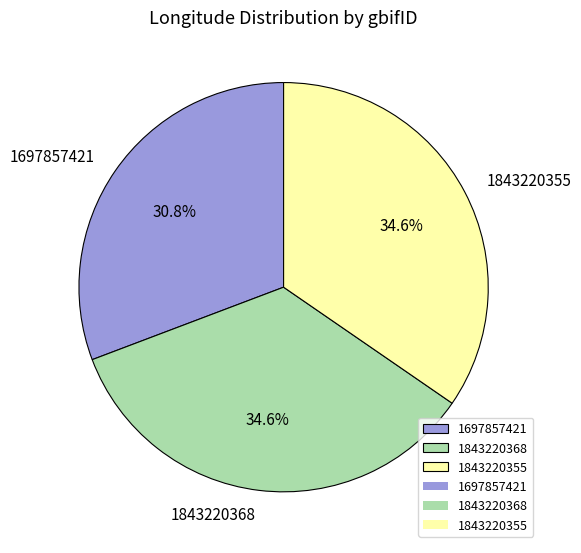

What is the smallest slice in the pie chart?

1697857421